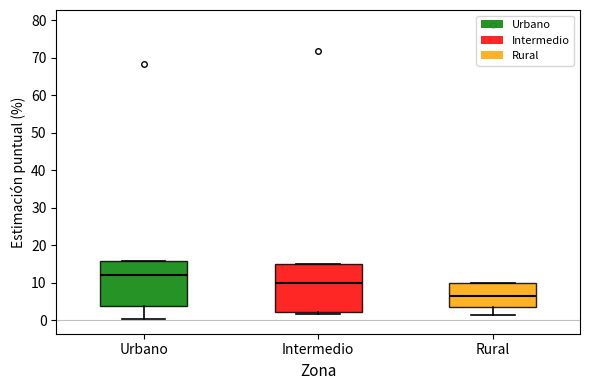

Reading left to right, transcribe this box plot: for each box, give where its median line is, the range the box spans, and where its two whiskers end, as read against the y-axis. The values are not printed on the chart, so give them approximately, as read against the axis.

Urbano: median 12, box 4 to 16, whiskers 0 to 16
Intermedio: median 10, box 2 to 15, whiskers 2 (just below the box's lower edge) to 15
Rural: median 6, box 3 to 10, whiskers 1 to 10